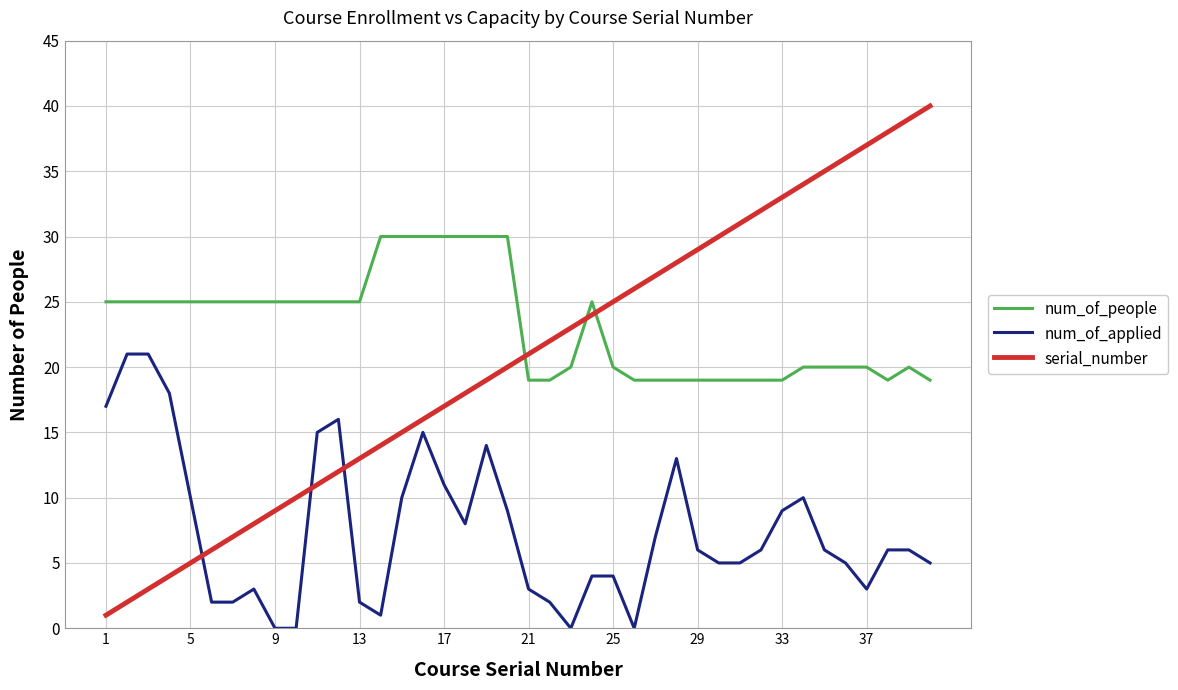

What is the difference between the maximum and minimum values in the num_of_applied series?

21